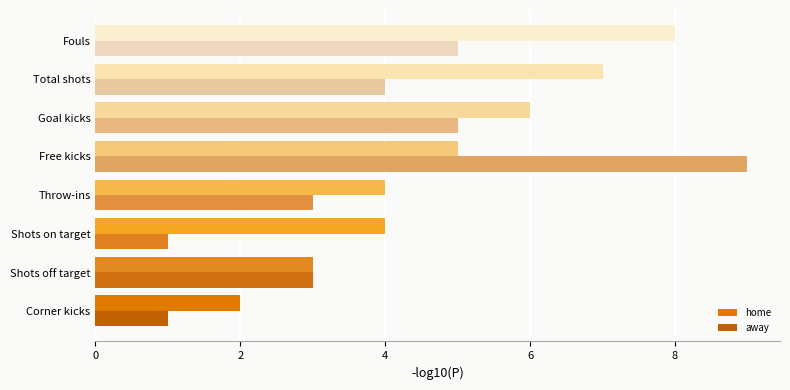

At which category is the sum across all series the highest?

Free kicks